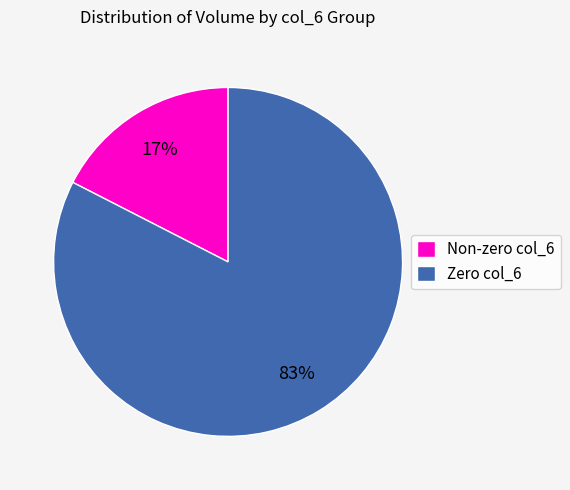

To the nearest percent, what portion does Non-zero col_6 represent?

17%